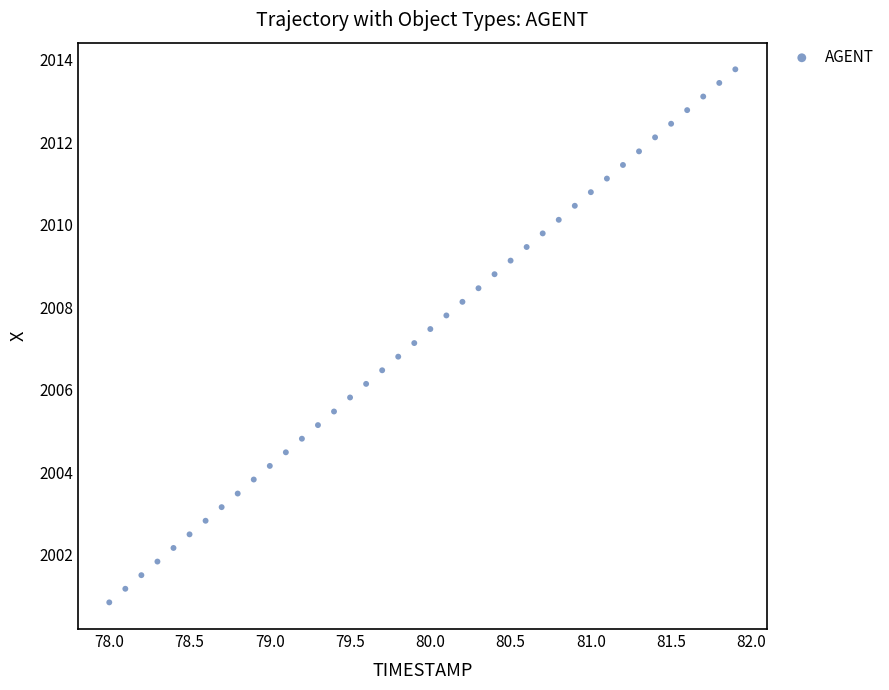

What is the range of Y values (max minus min)?

12.9